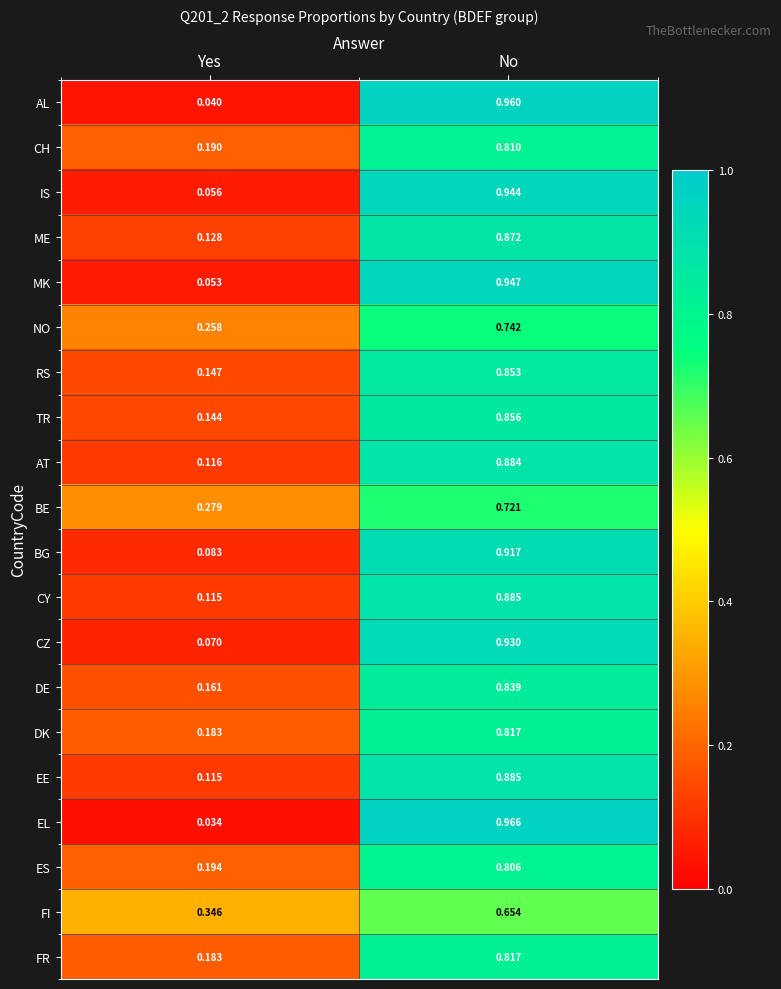

Is the value of EE at Yes greater than the value of BE at No?

No